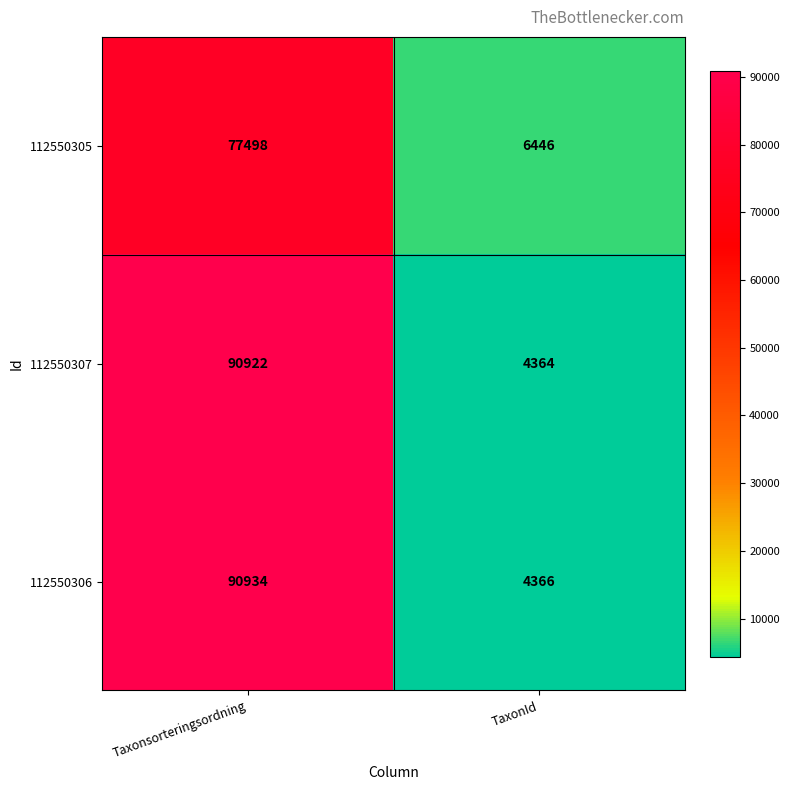

Read the 112550307 value at Taxonsorteringsordning, to the nearest 100.

90900